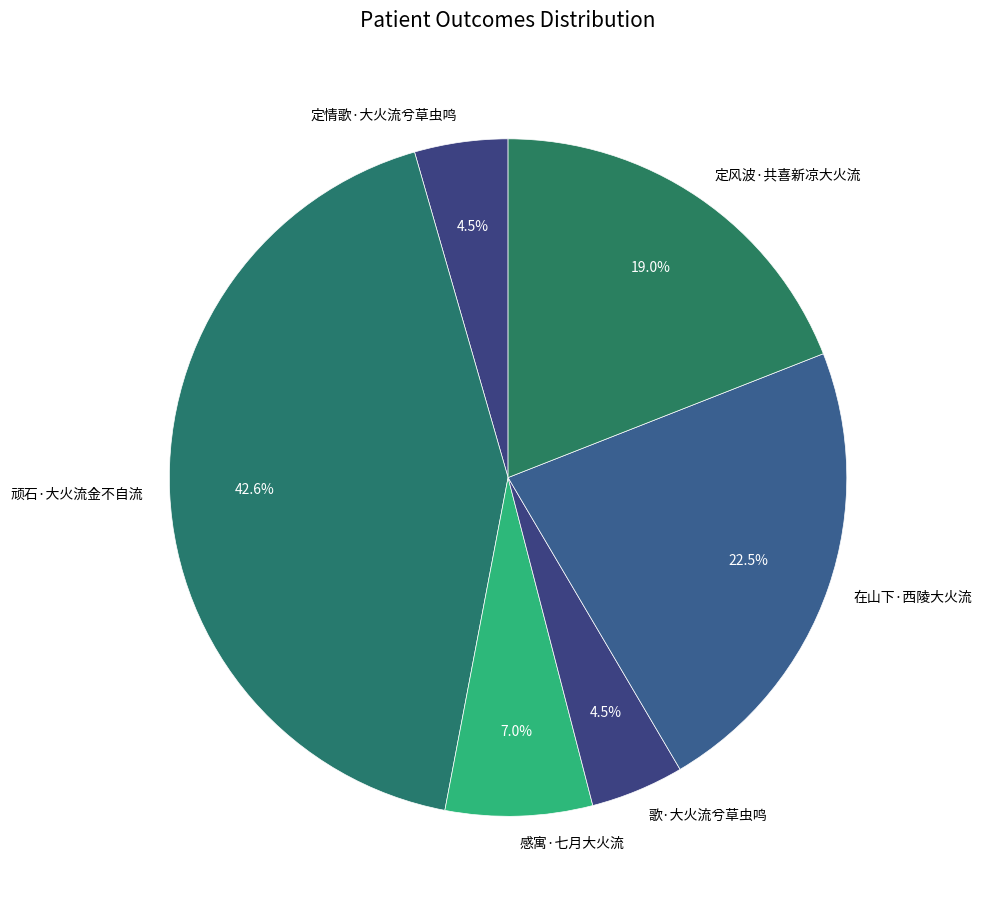

Count the number of slices in the pie.

6